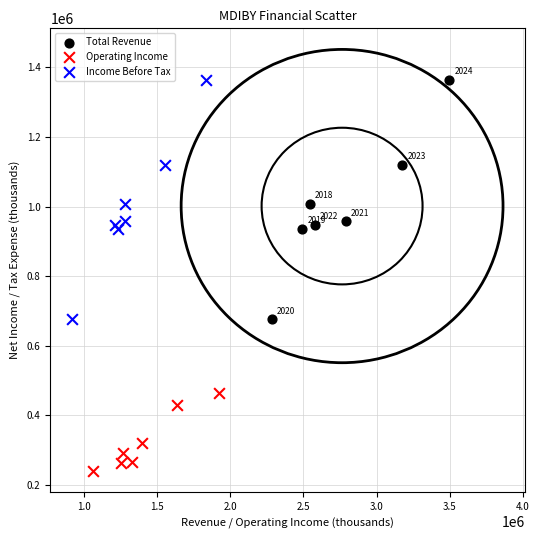

Which series contains the lowest Y value?

Operating Income